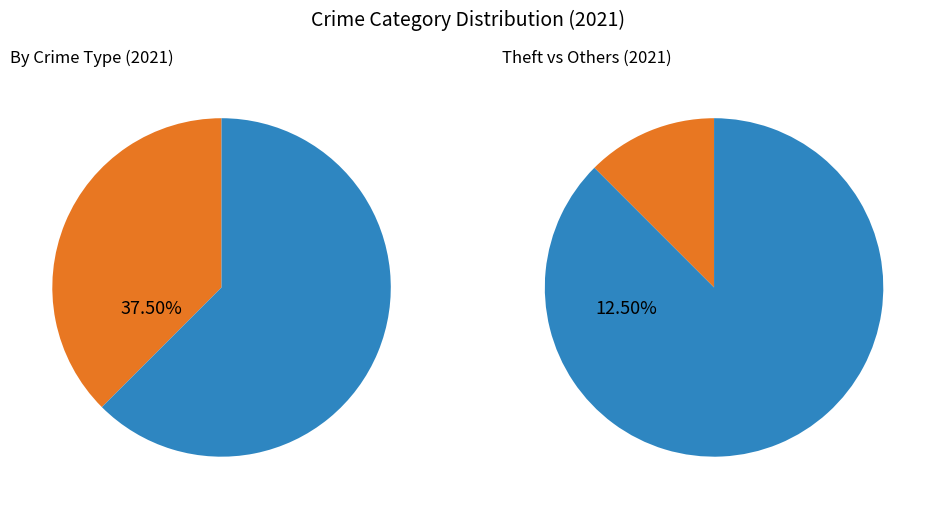

To the nearest percent, what percentage of the pie is Aggravated Assault?

25%